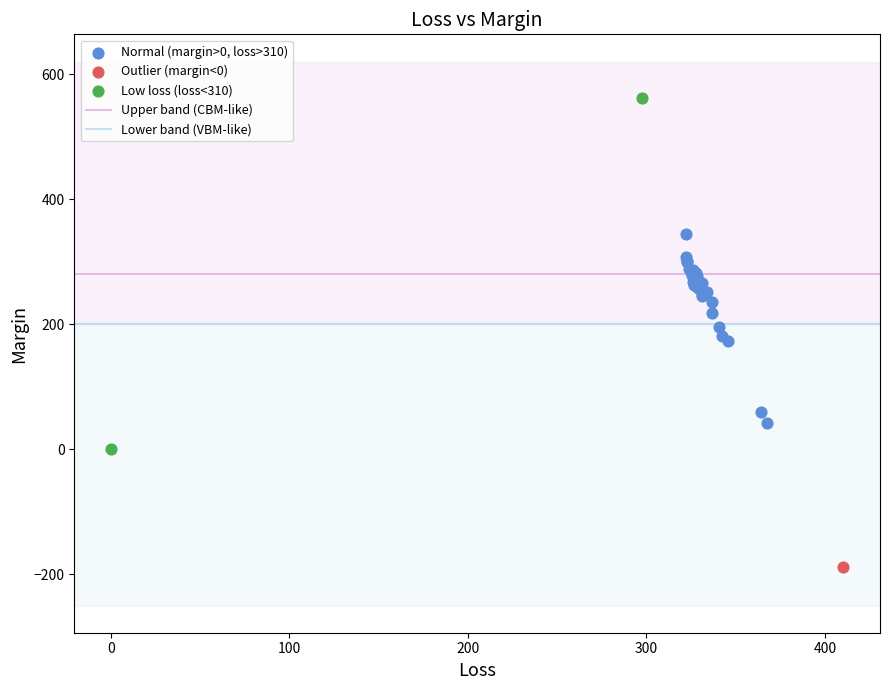

Which series contains the lowest Y value?

Outlier (margin<0)